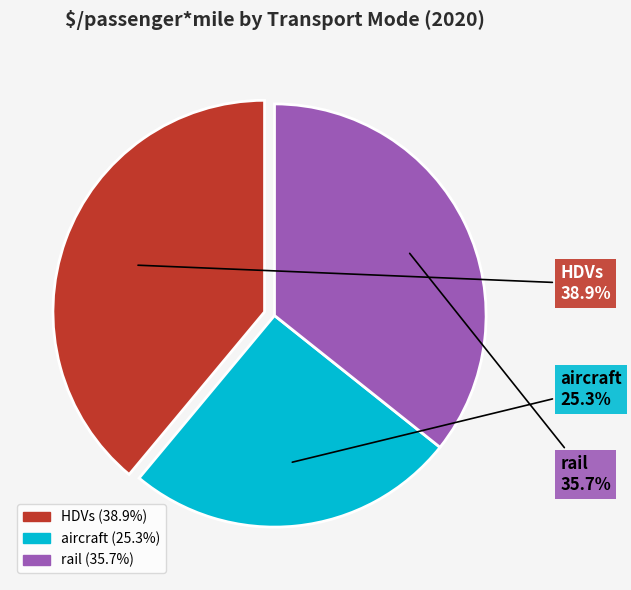

What is the largest slice in the pie chart?

HDVs